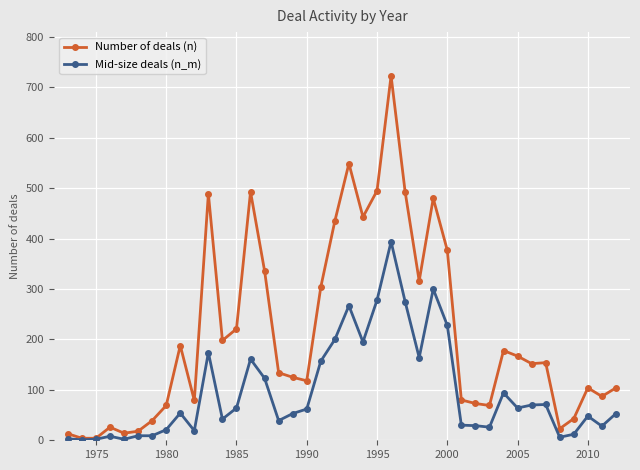

Rank the series by their maximum value, from highest to lowest.

Number of deals (n), Mid-size deals (n_m)